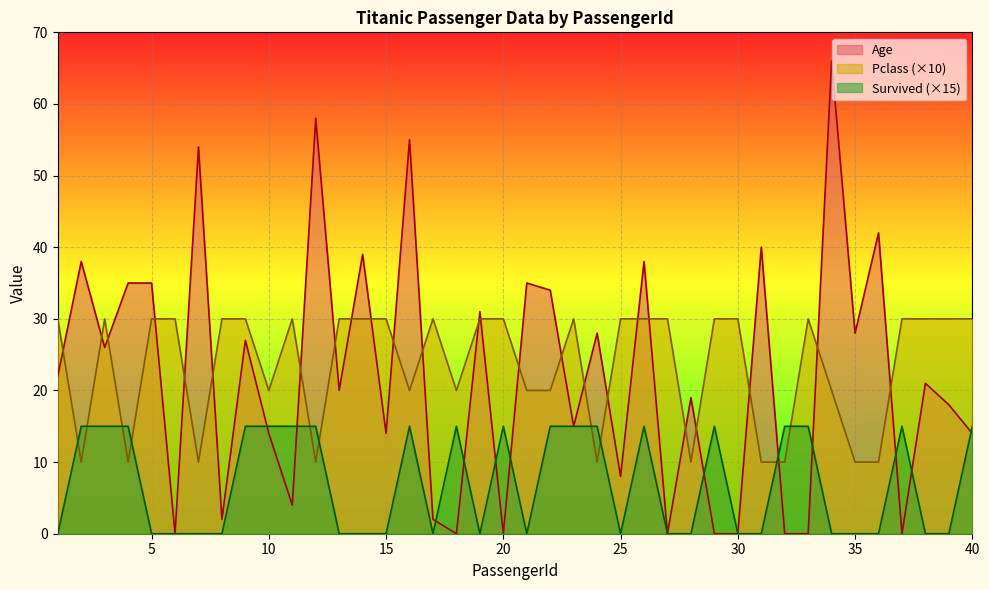

What is the value of the Age point at the 38th from the left?

21